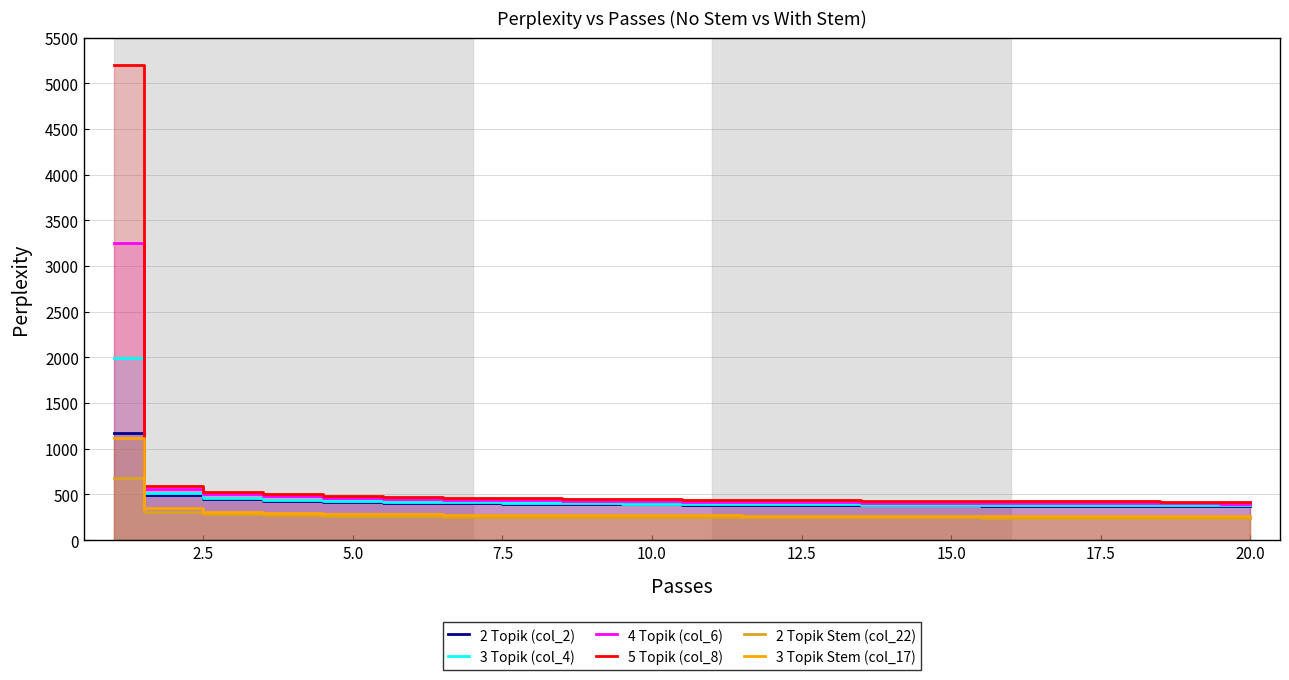

True or false: 3 Topik Stem (col_17) and 5 Topik (col_8) cross at least once.

False